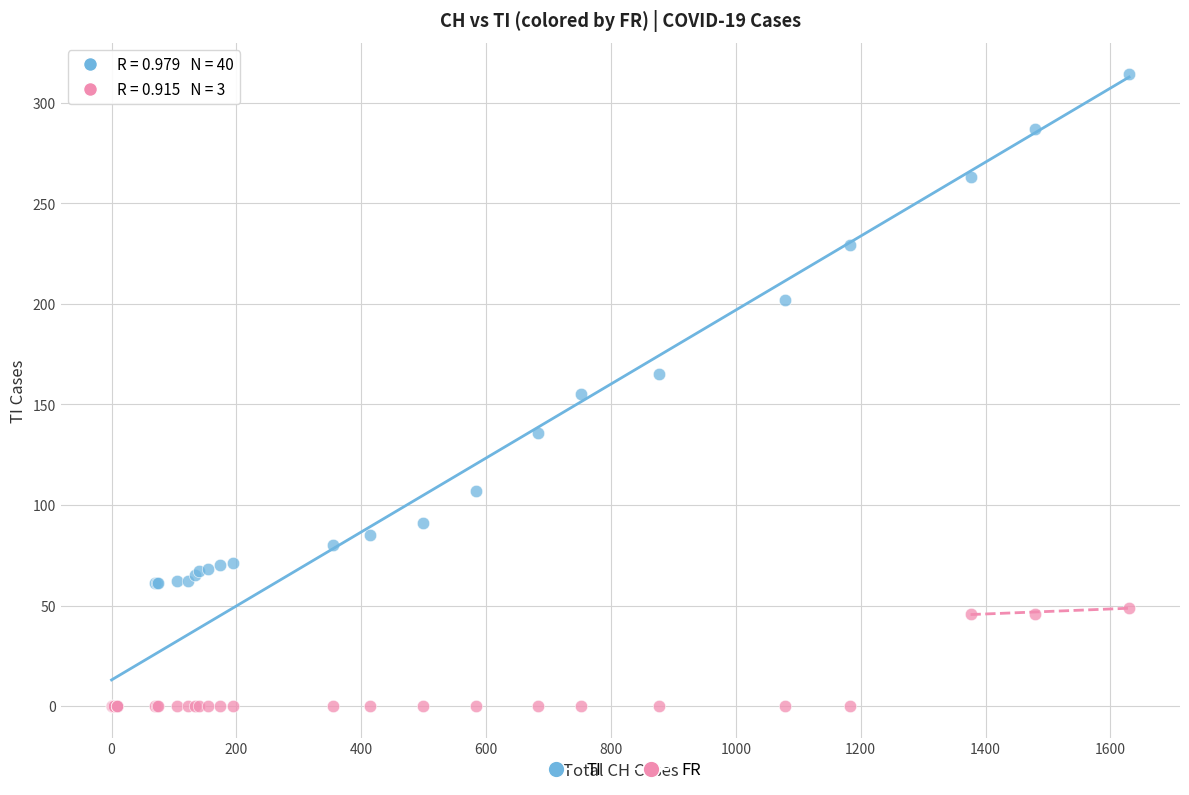

What are all the series names shown in the legend?

TI, FR